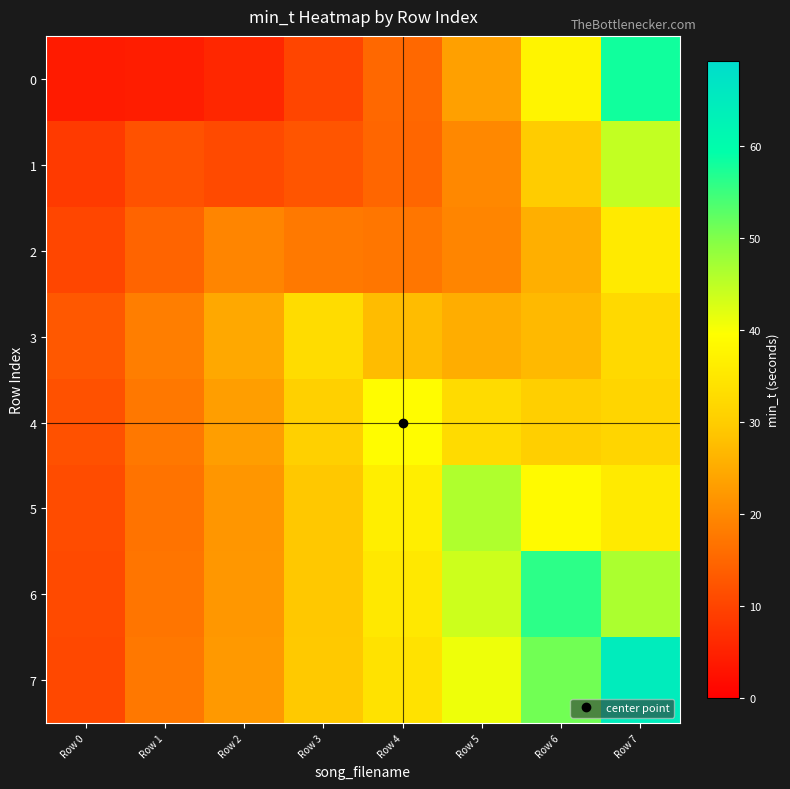

What is the spread (max minus min) of values at Row 1?

14.1